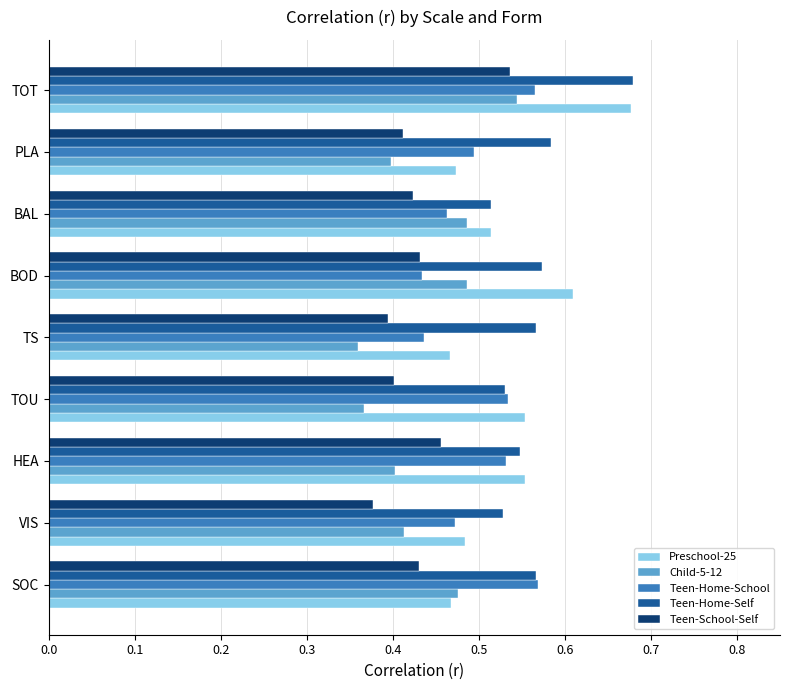

Between BOD and PLA, which series saw the biggest shift?

Preschool-25